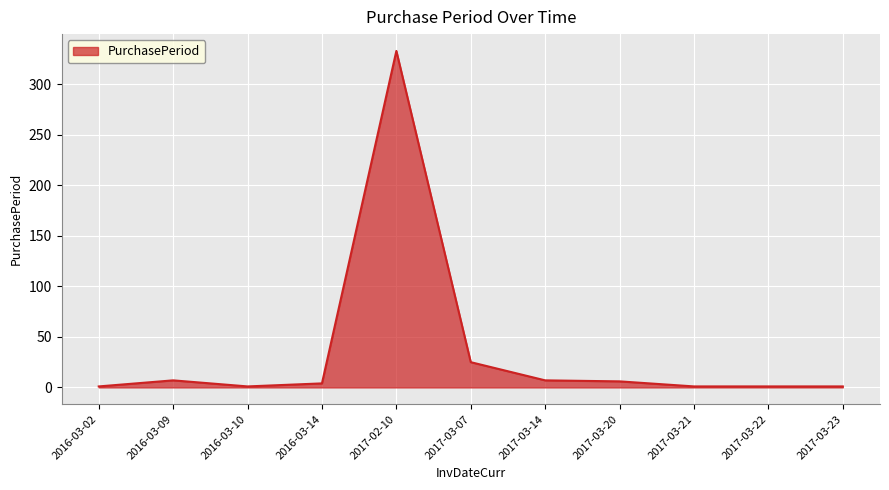

Where is the data nearest to the value 167?

2017-03-07